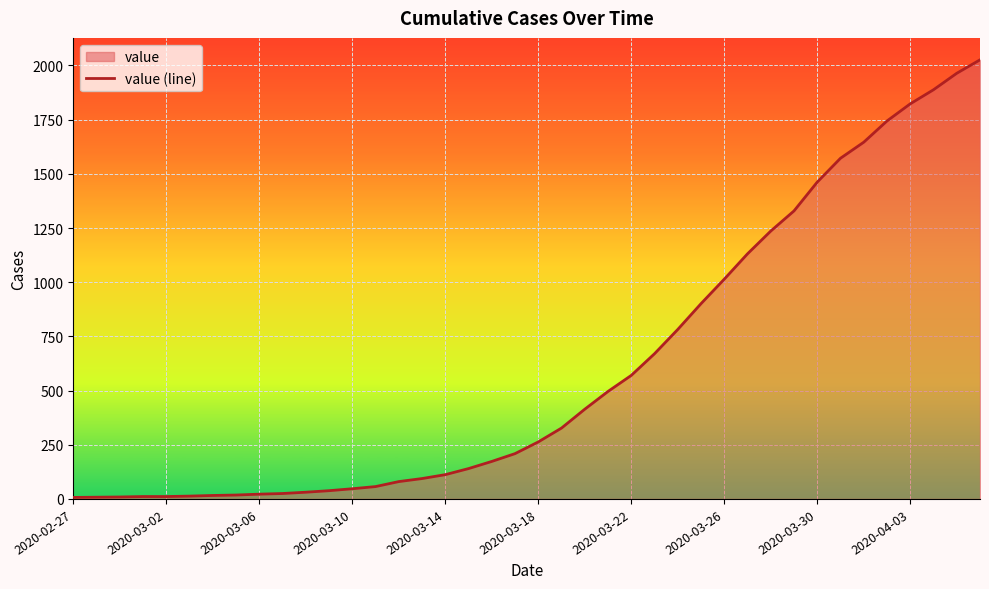

What is the greatest value displayed?

2026